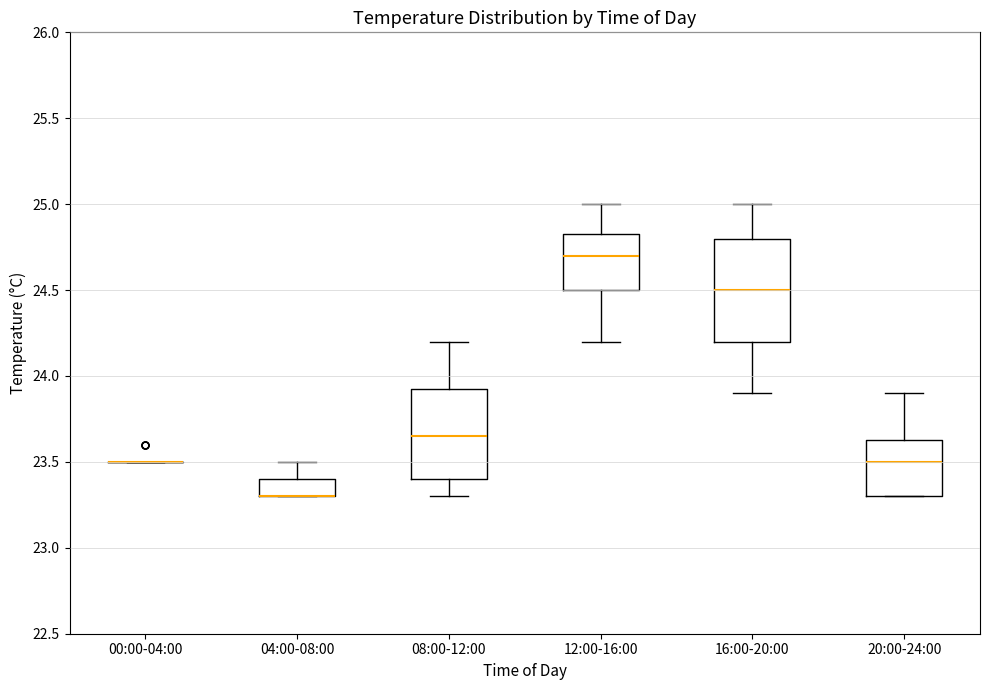

Reading left to right, read every box against the y-axis: the position of its median line, the range the box covers, and the ends of its whiskers. The values are not printed on the chart, so give them approximately, as read against the axis.

00:00-04:00: box collapsed to a line at 23.50, whiskers 23.50 to 23.50
04:00-08:00: median 23.30 (drawn on the box's lower edge), box 23.30 to 23.40, whiskers 23.30 to 23.50
08:00-12:00: median 23.65, box 23.40 to 23.95, whiskers 23.30 to 24.20
12:00-16:00: median 24.70, box 24.50 to 24.85, whiskers 24.20 to 25.00
16:00-20:00: median 24.50, box 24.20 to 24.80, whiskers 23.90 to 25.00
20:00-24:00: median 23.50, box 23.30 to 23.65, whiskers 23.30 to 23.90